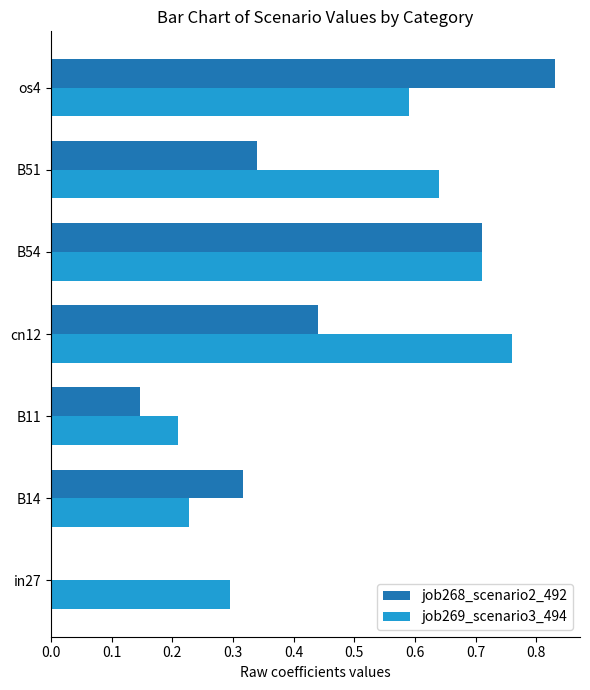

Which series changed the most between B11 and os4?

job268_scenario2_492